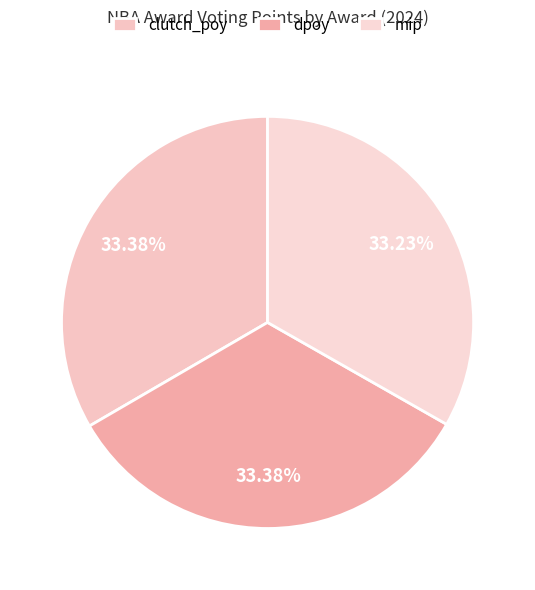

What percentage do dpoy and mip together represent?

66.6%